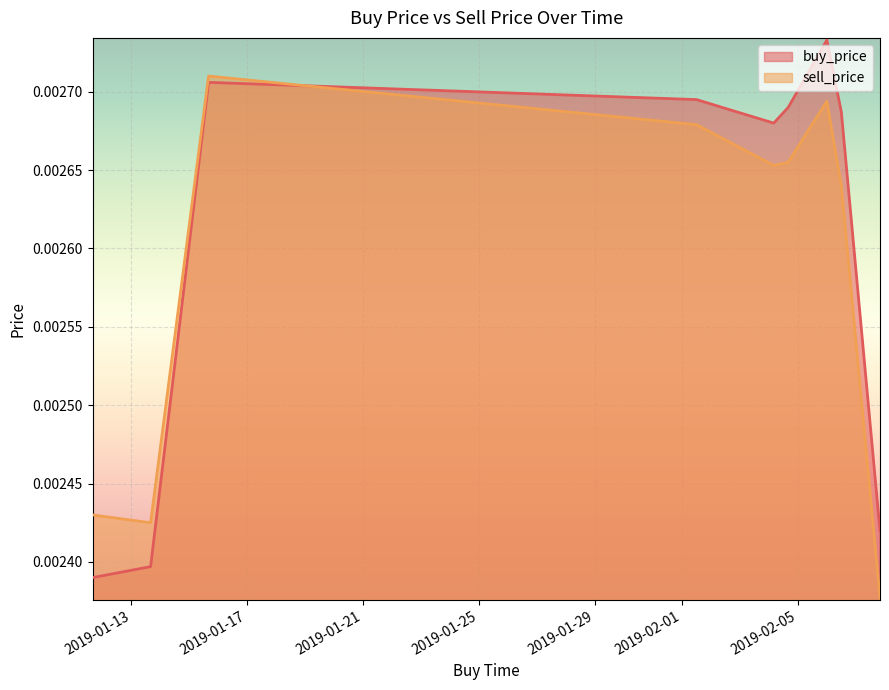

Where is the first local minimum for sell_price?

2019-01-13 15:59:59